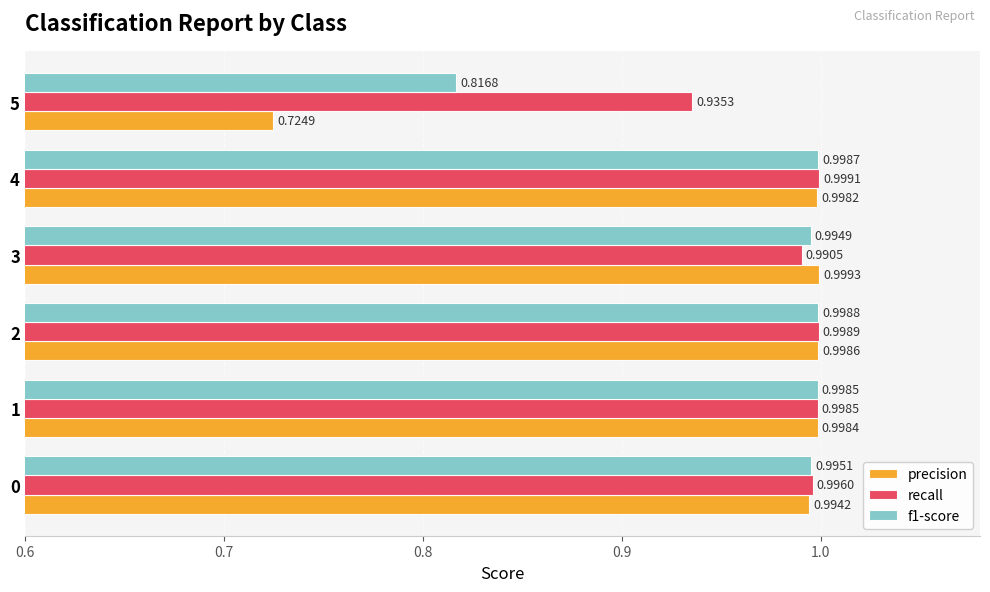

Rank the series at 0 from lowest to highest value.

precision, f1-score, recall